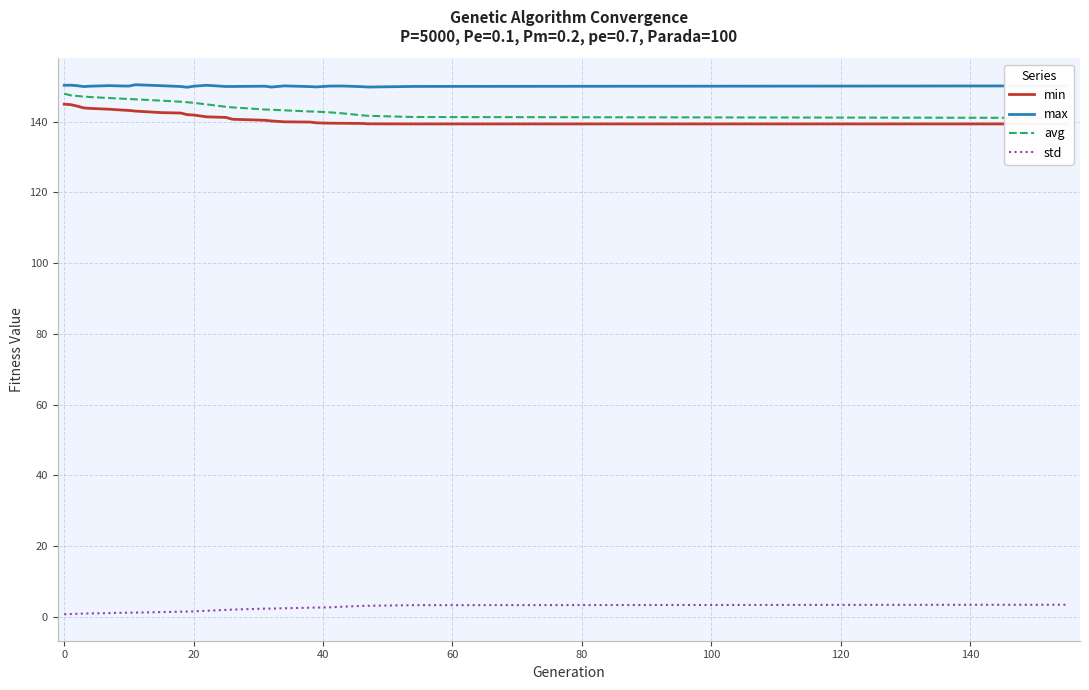

True or false: max and std cross at least once.

False